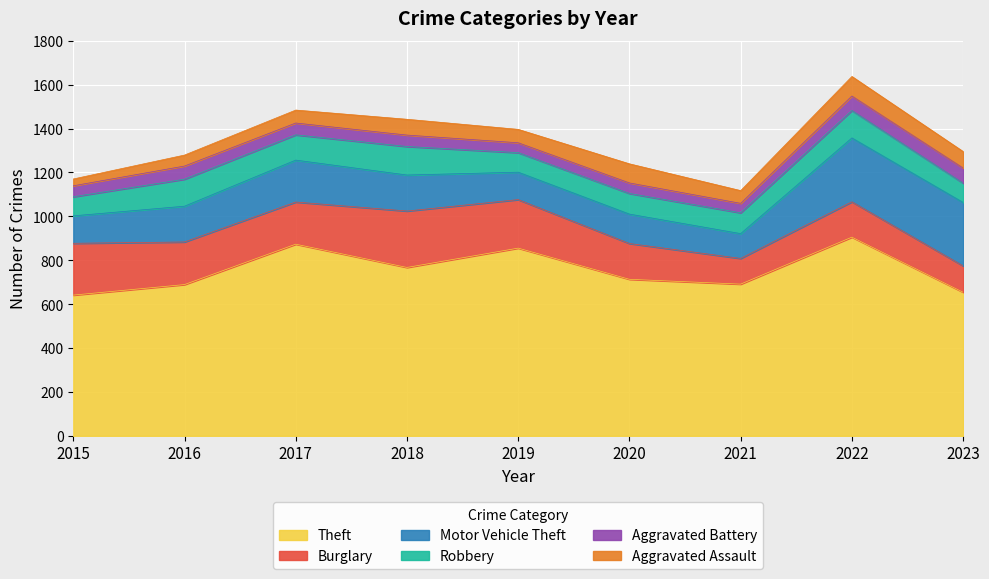

What is the maximum value for Burglary?

257